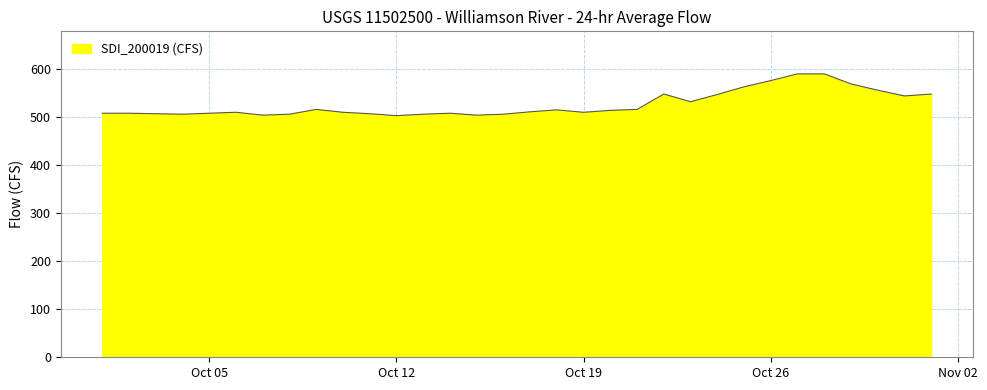

What is the greatest value displayed?

590